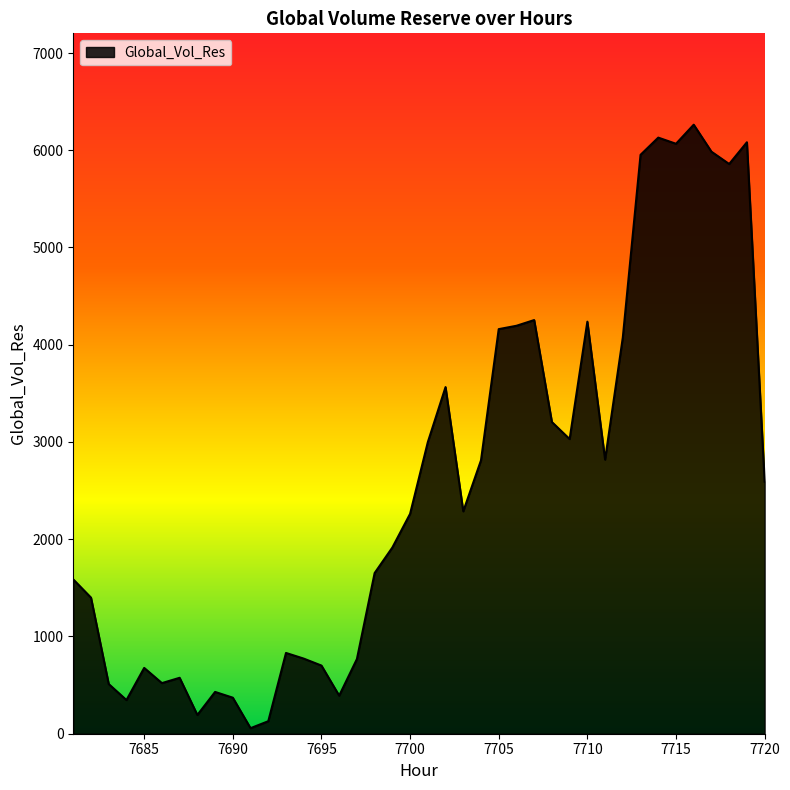

How many distinct data groups are displayed?

1